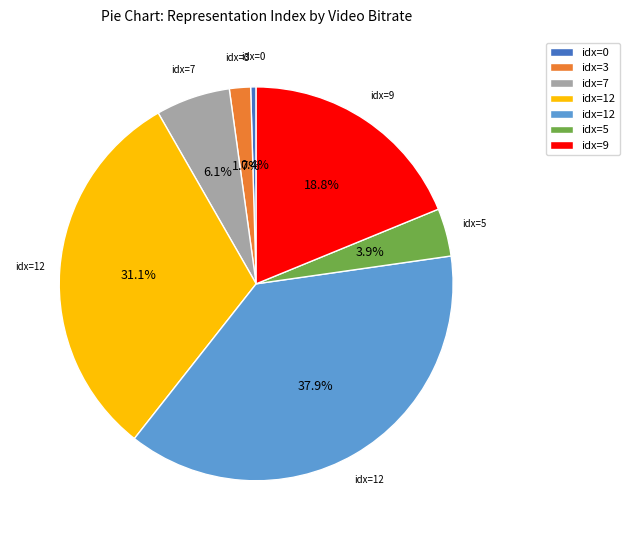

Is there any slice that represents more than half of the pie?

No